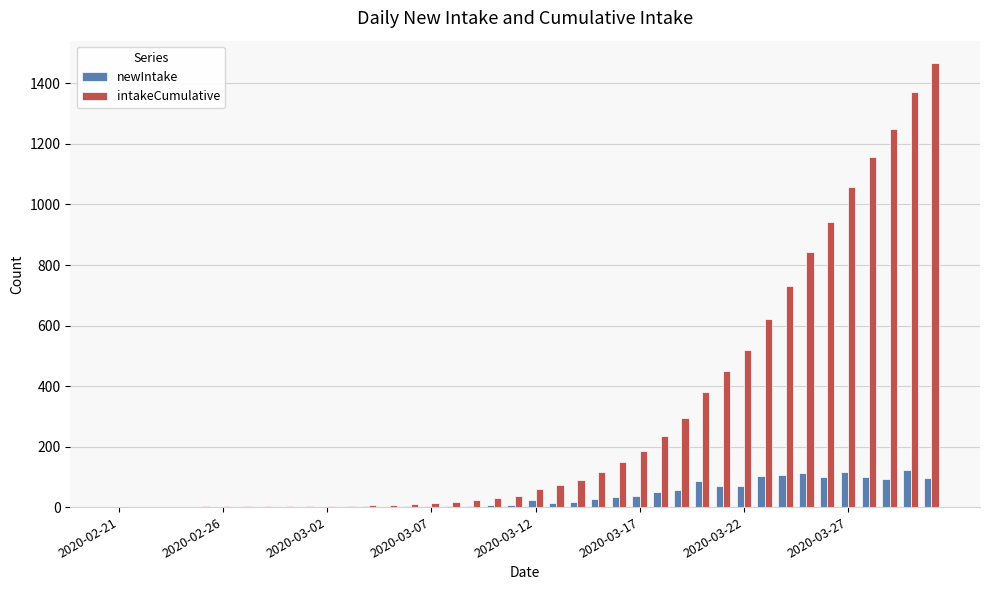

Count the number of data series in this chart.

2